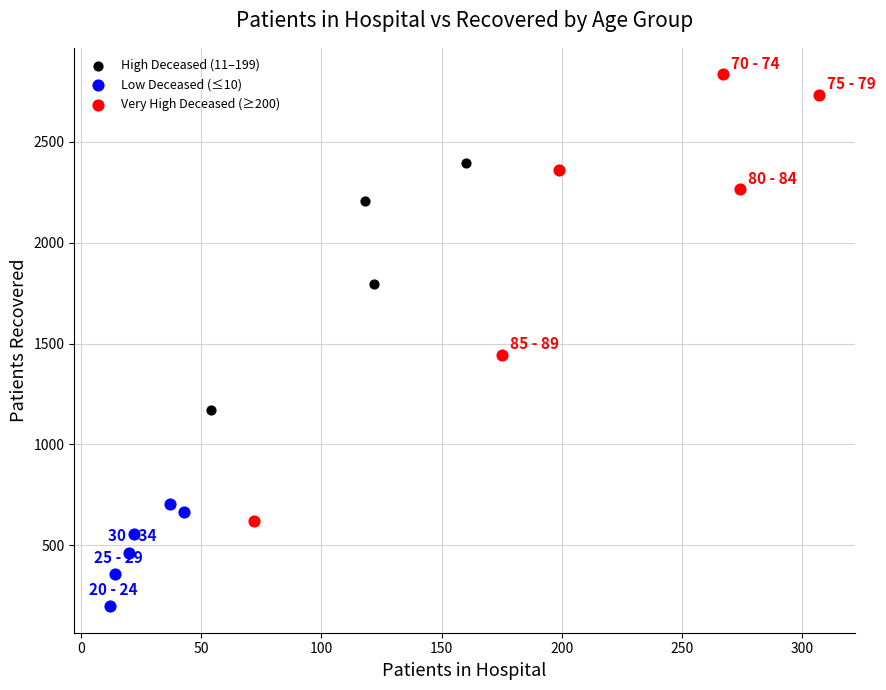

Which series contains the lowest Y value?

Low Deceased (≤10)